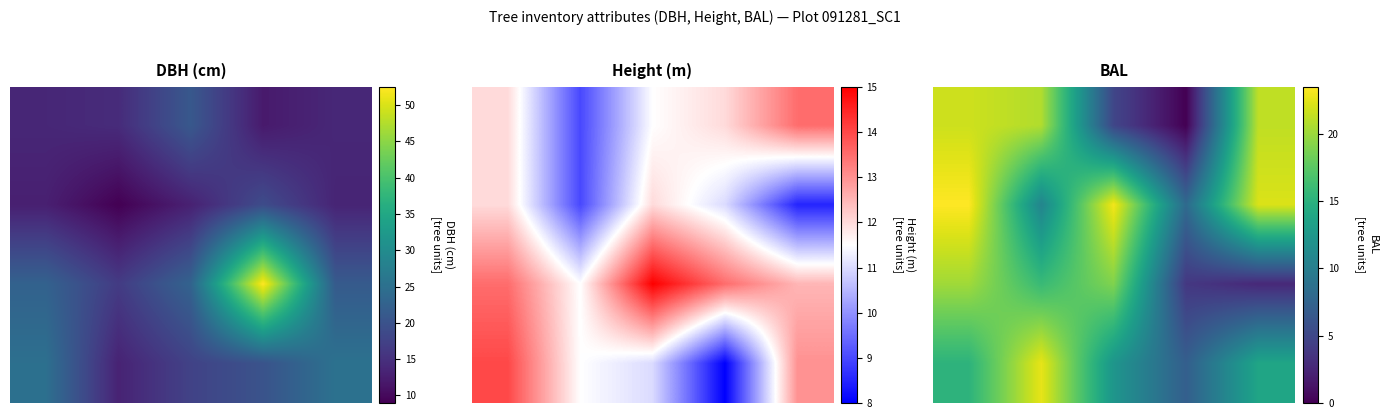

What is the difference between the highest and lowest values at 2?

18.1